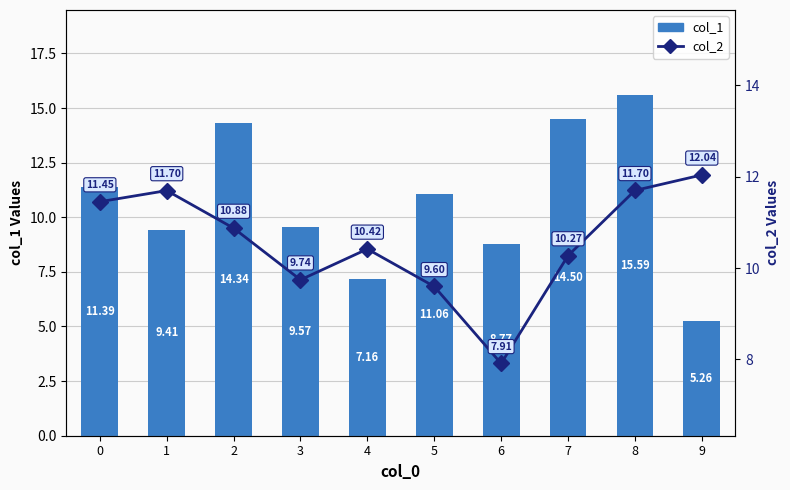

The value of col_2 at 6 is 4.5. True or false?

False